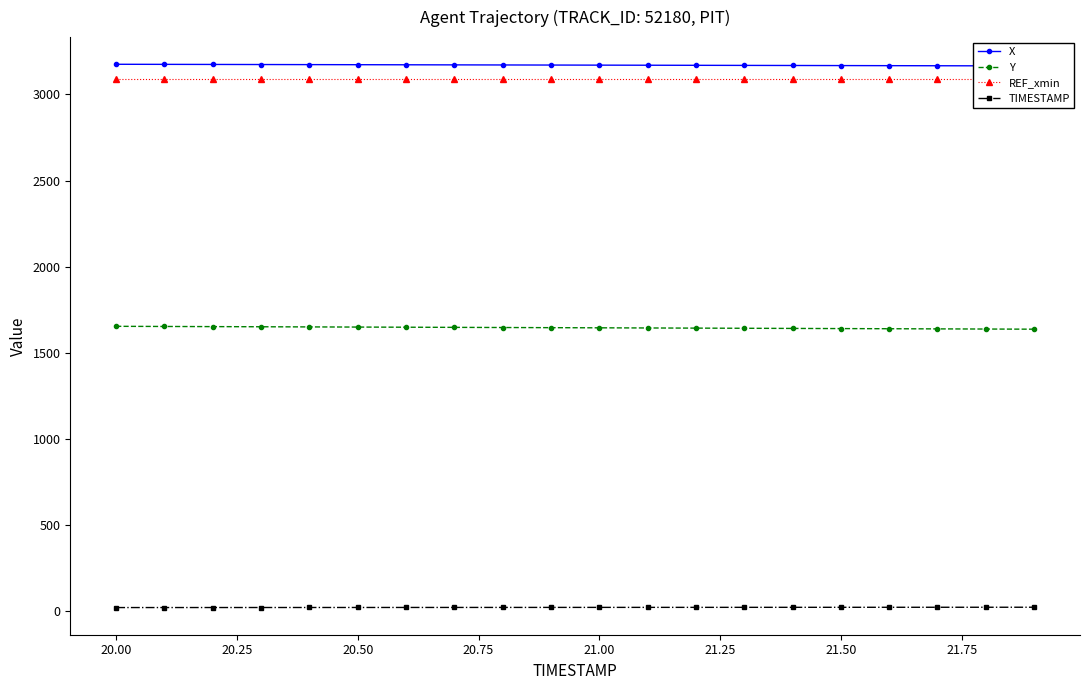

True or false: X and Y intersect in this chart.

False